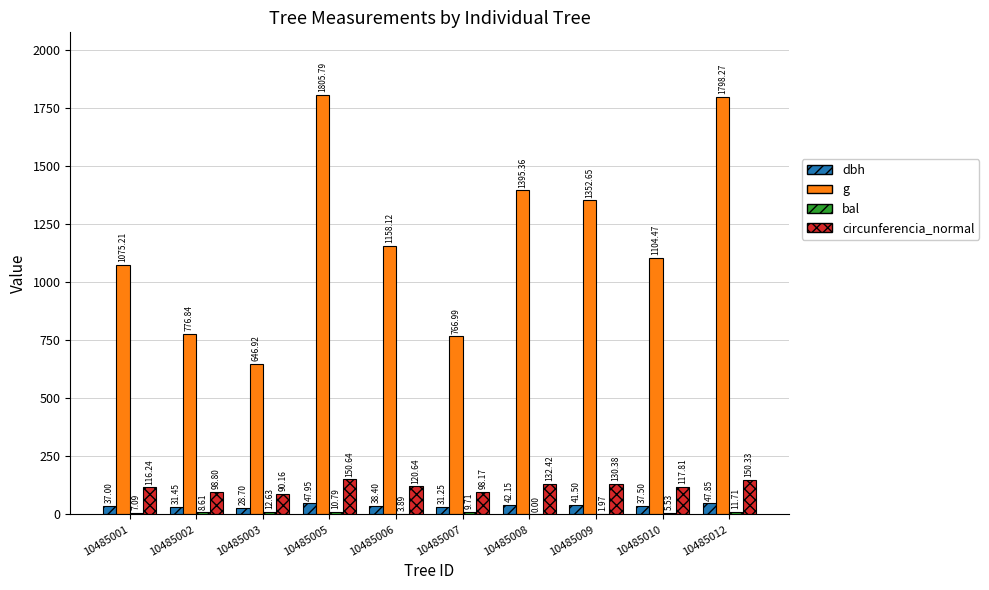

Between 10485009 and 10485012, which series saw the biggest shift?

g